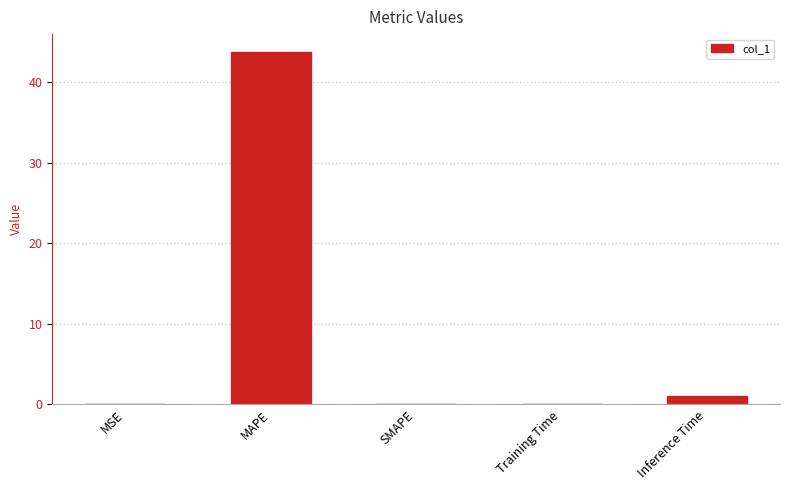

What is the sum of all values?

44.8